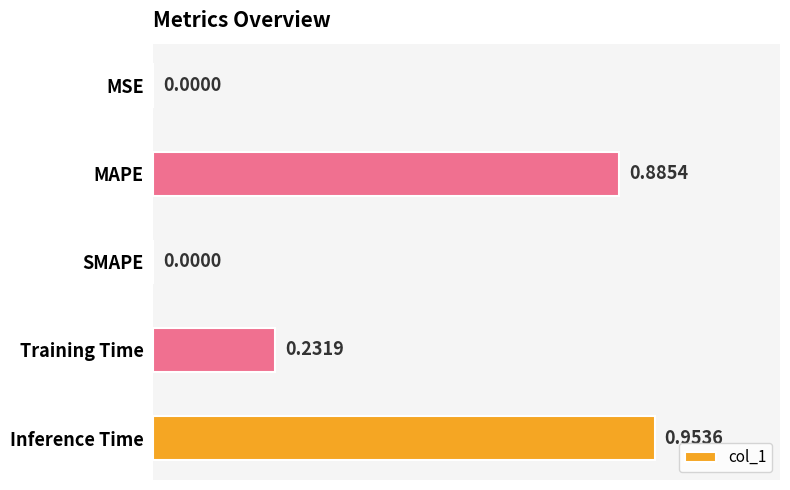

Which has a higher value, MAPE or SMAPE?

MAPE